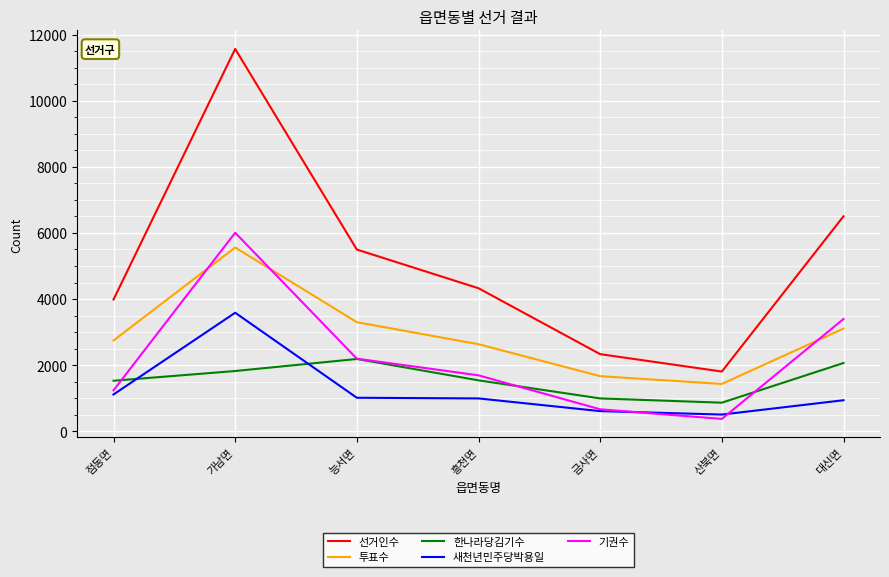

Which series has the largest total across all categories?

선거인수